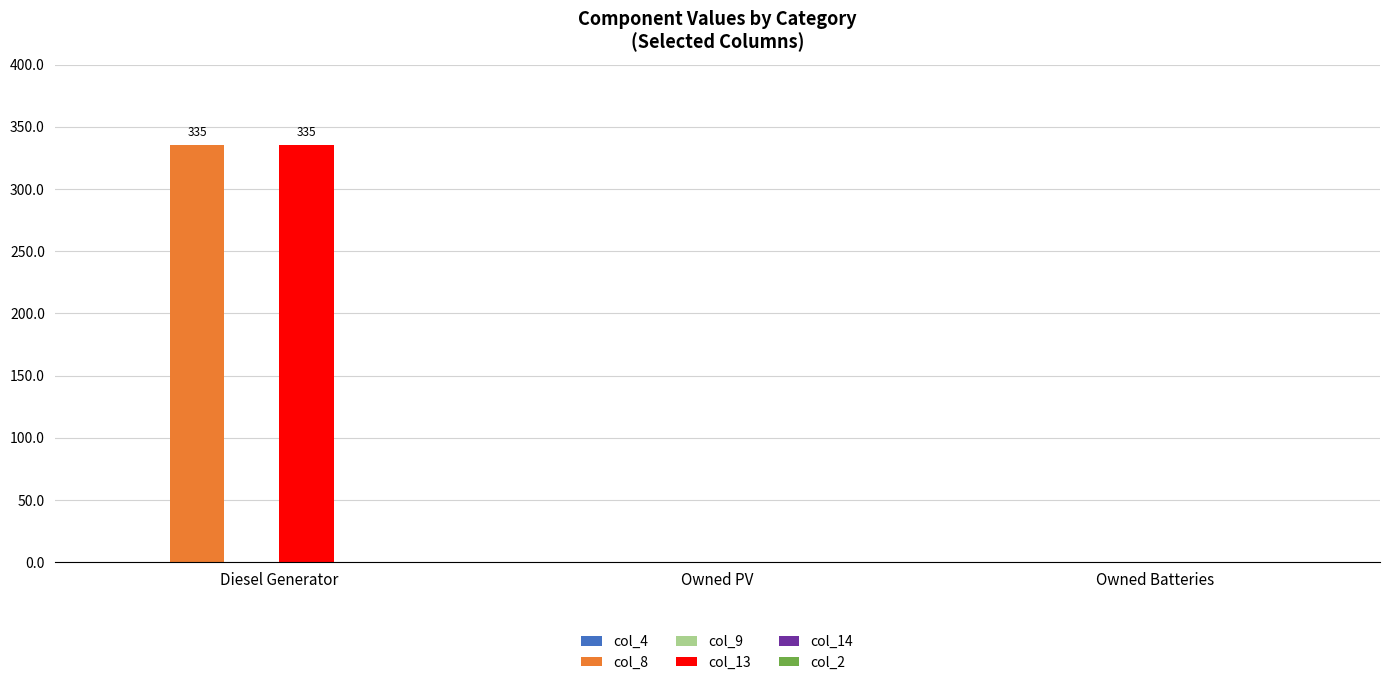

Which category has the highest value in the col_13 series?

Diesel Generator